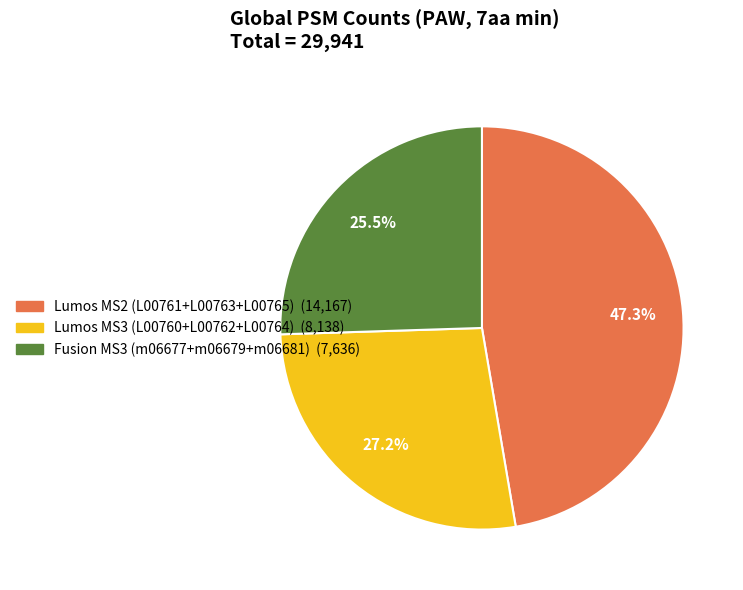

Does any single category account for the majority?

No